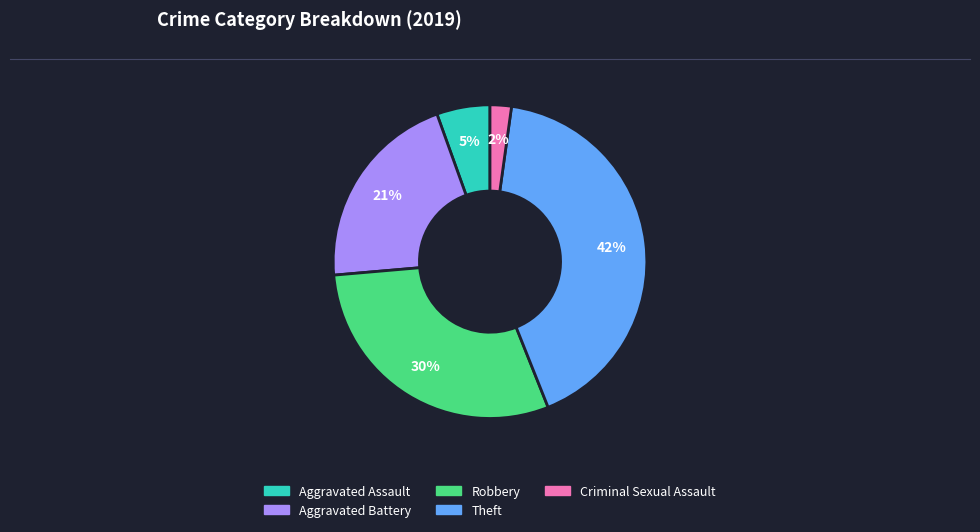

Is it true that Theft is 33% of the pie?

False